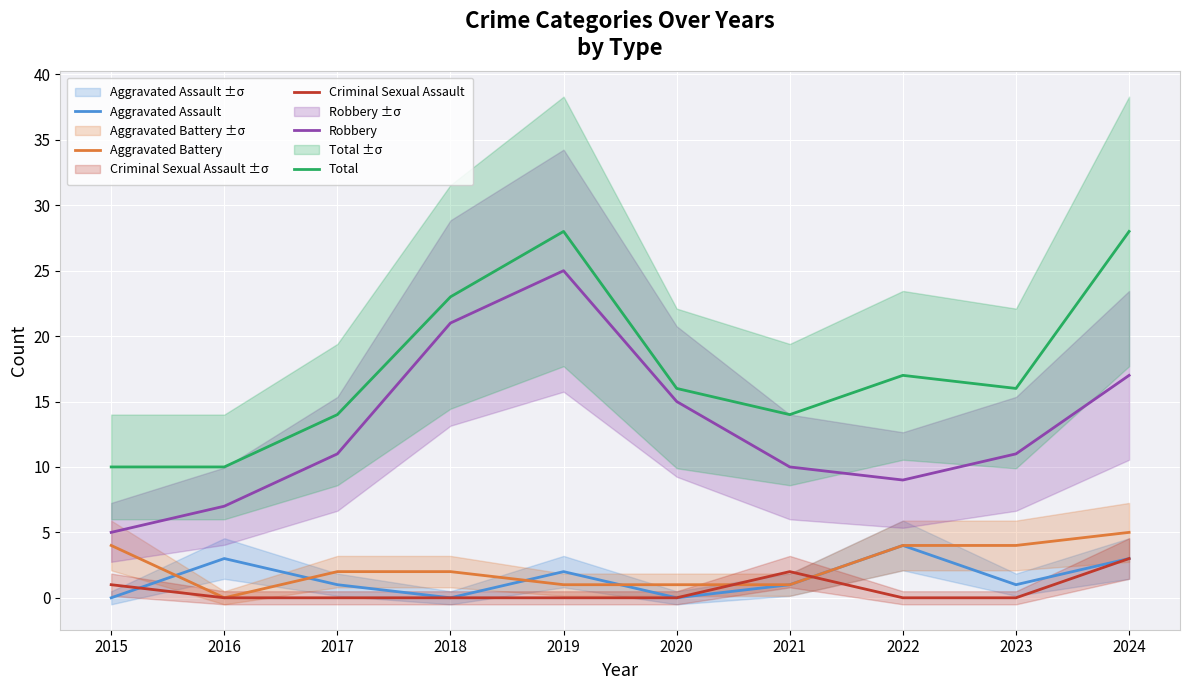

Rank the categories by Criminal Sexual Assault value from highest to lowest.

2024, 2021, 2015, 2016, 2017, 2018, 2019, 2020, 2022, 2023